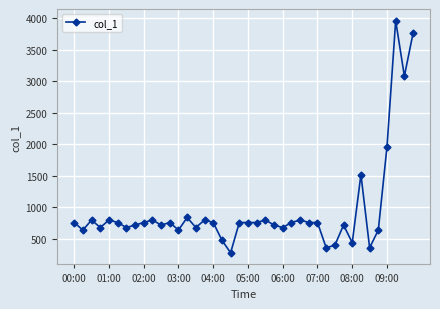

How many lines are shown in the chart?

1